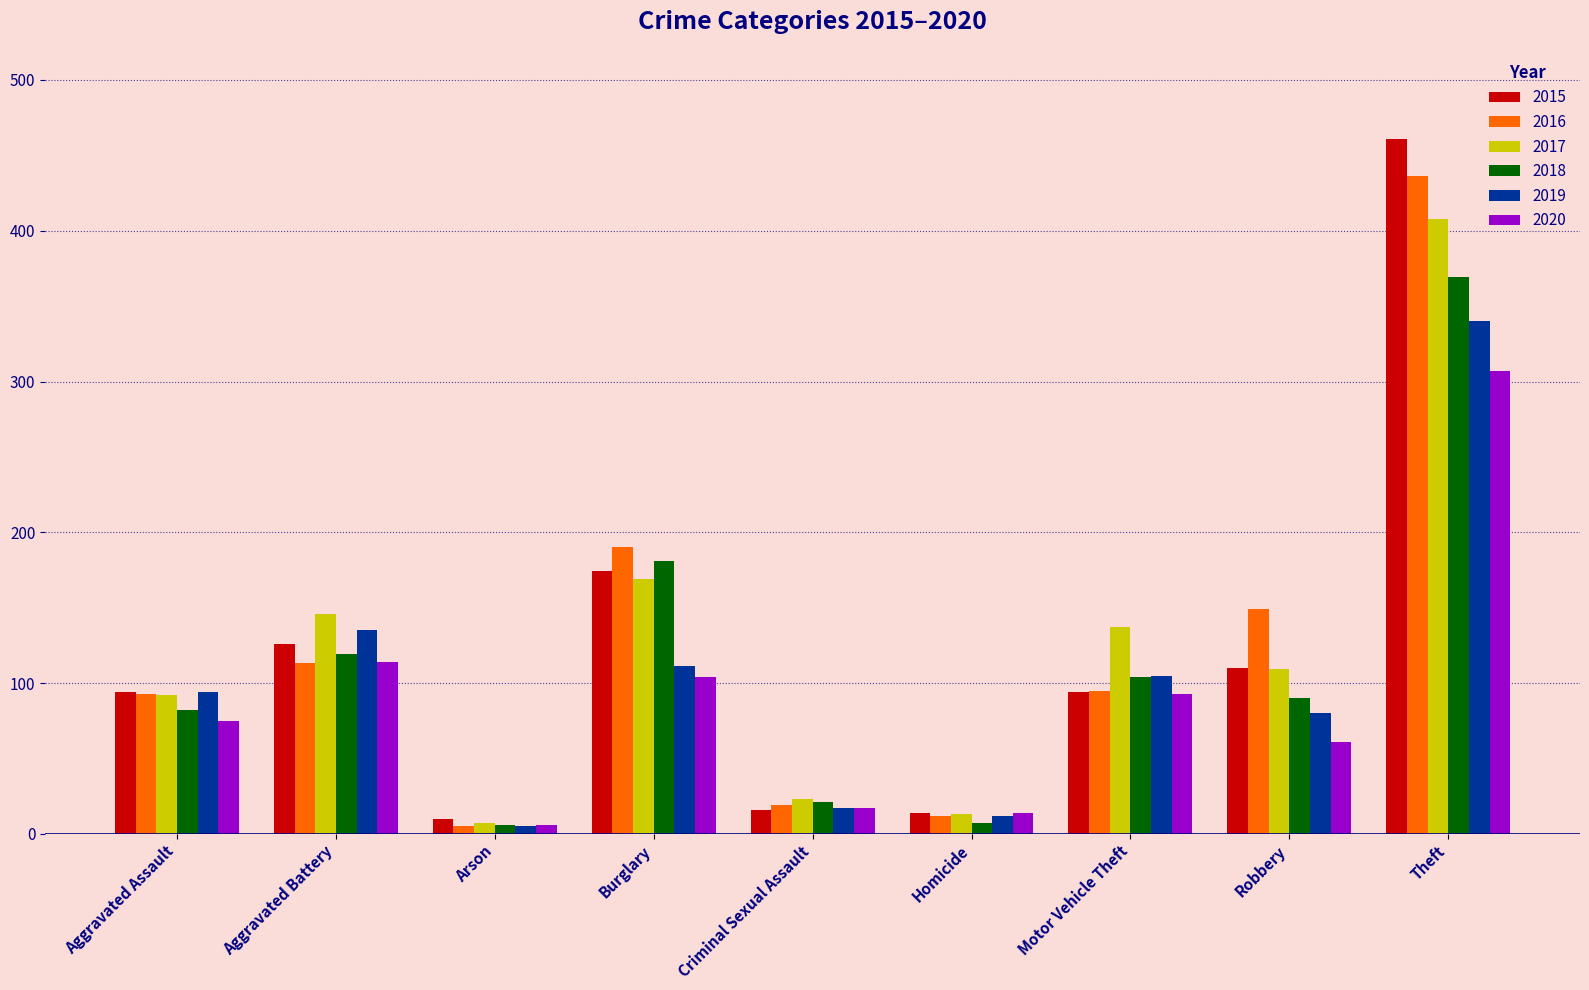

Is the value of 2020 at Homicide greater than the value of 2016 at Burglary?

No